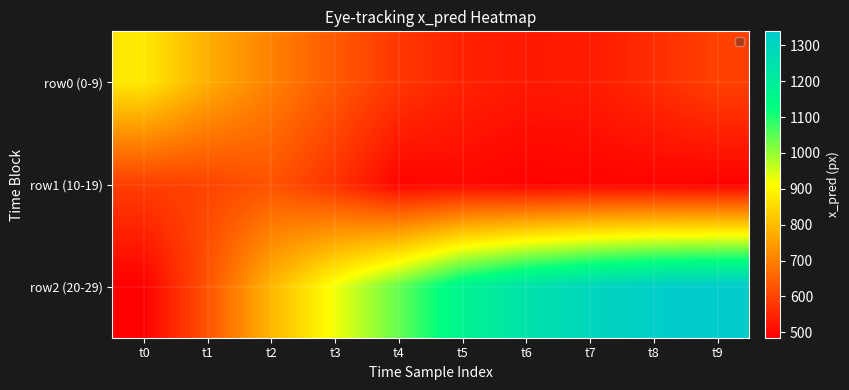

At which category is the sum across all series the highest?

t9